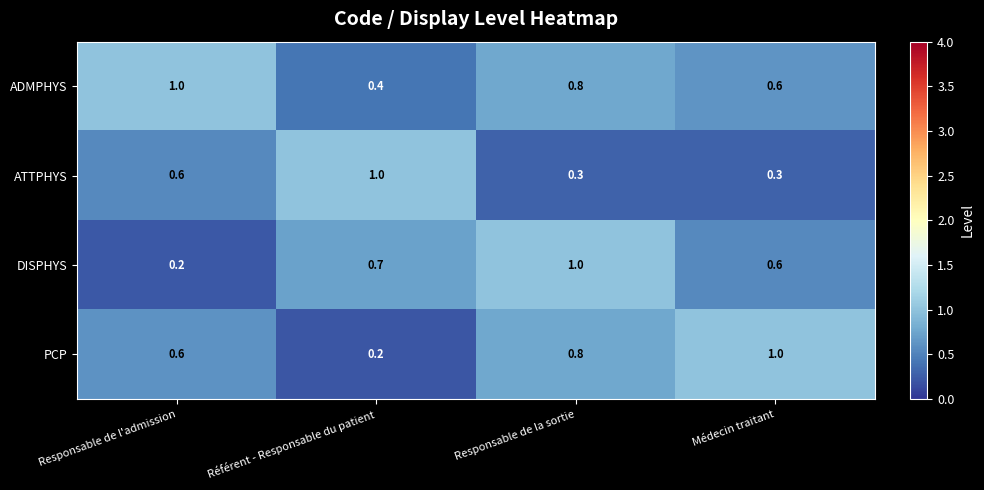

What is the highest value of the ATTPHYS series?

1.0